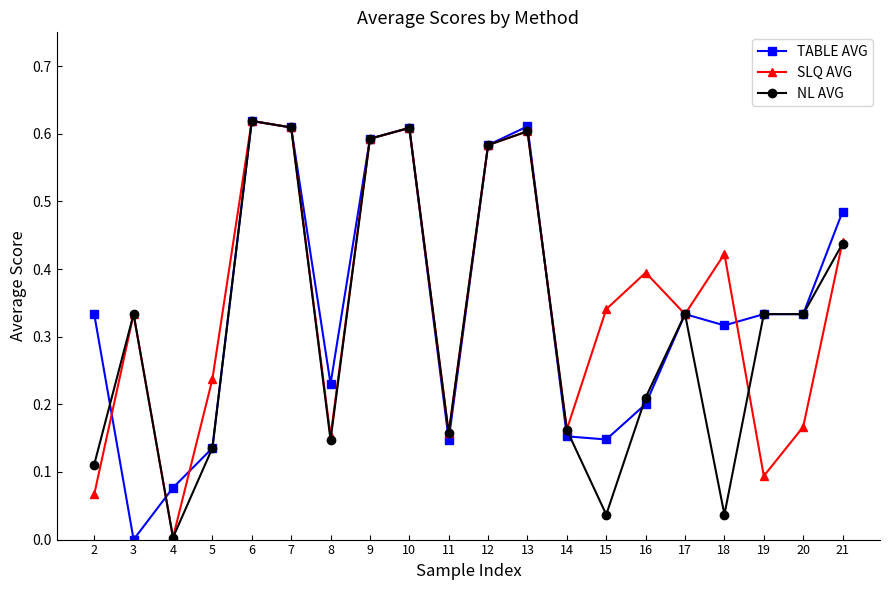

Is it true that SLQ AVG equals 0.6 at 9?

True